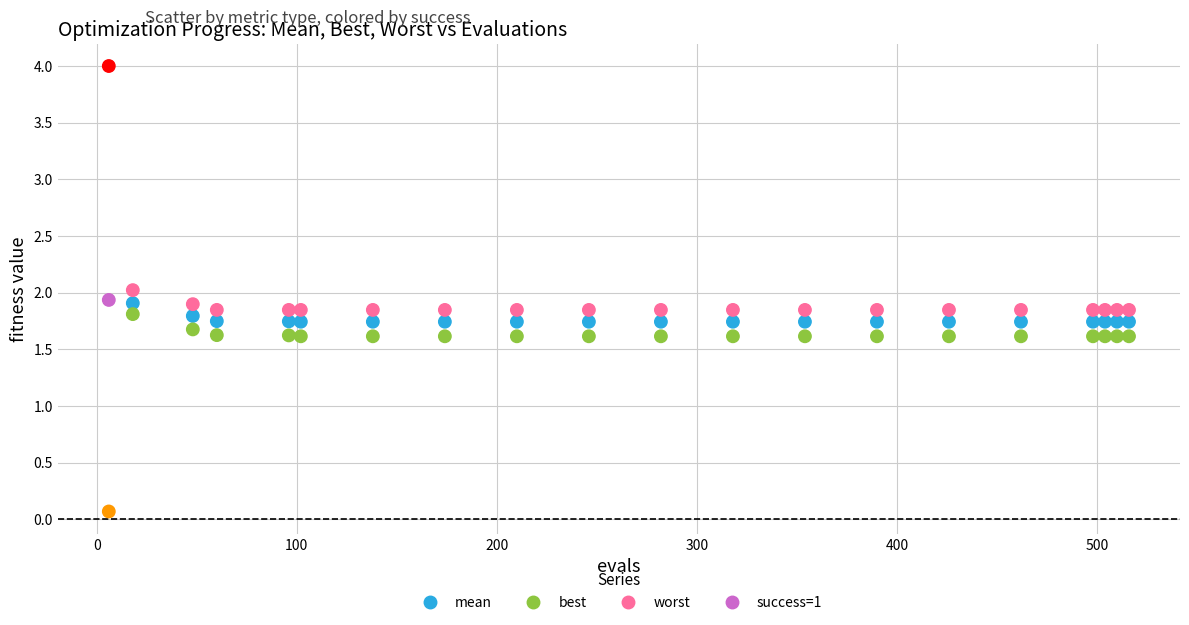

Which series contains the lowest Y value?

best